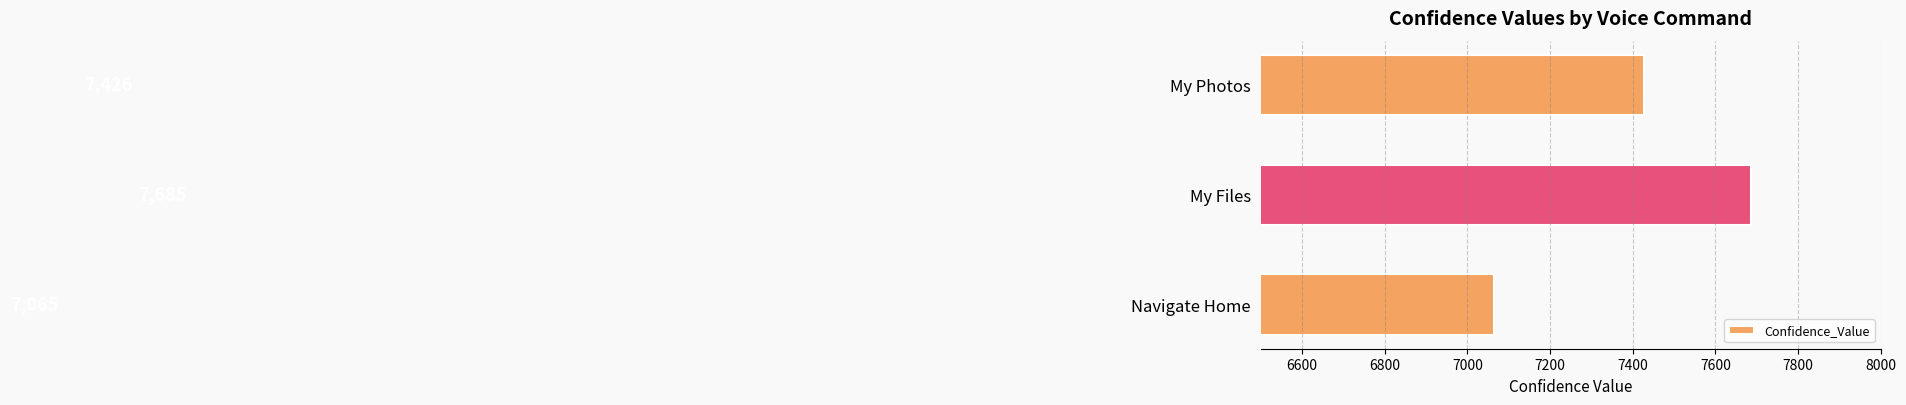

Is it true that the value at My Files is 11720?

False